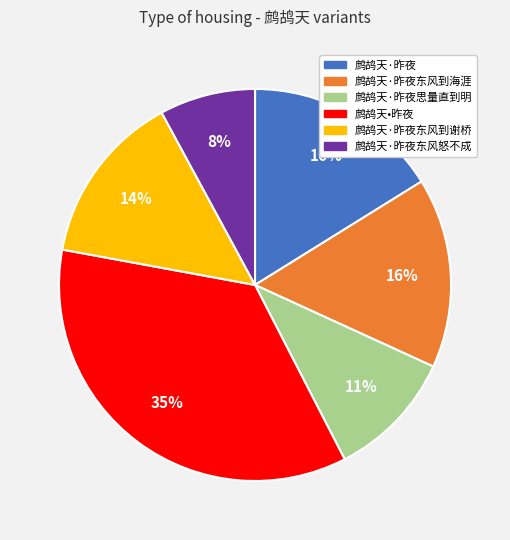

What is the smallest slice in the pie chart?

鹧鸪天·昨夜东风怒不成